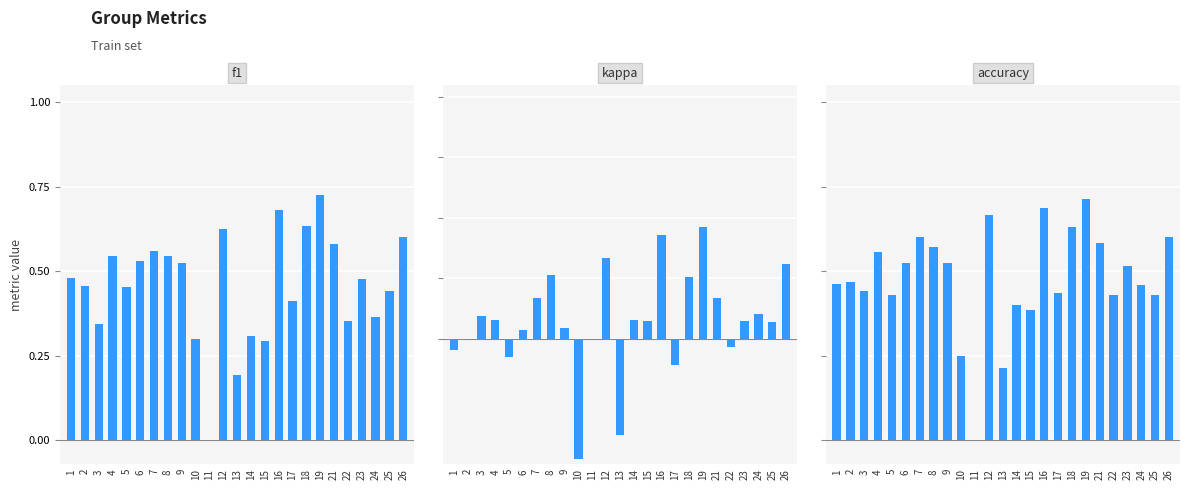

At 8, list the series in order from largest to smallest.

accuracy, f1, kappa